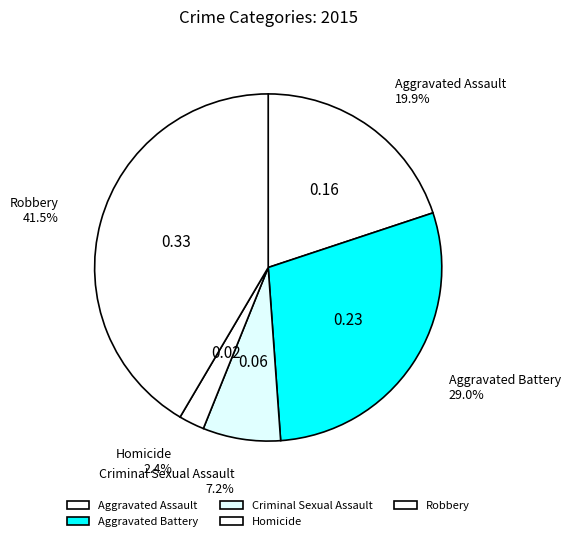

To the nearest percent, what is the combined percentage of Aggravated Assault and Aggravated Battery?

49%